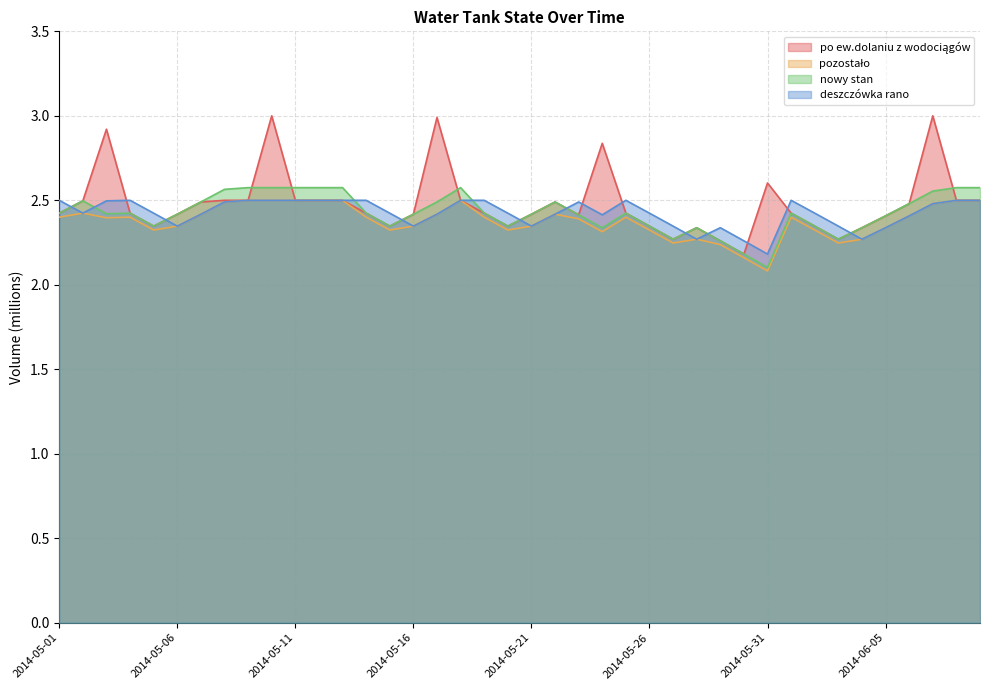

What is the difference between the second highest and minimum values in the po ew.dolaniu z wodociągów series?

0.8